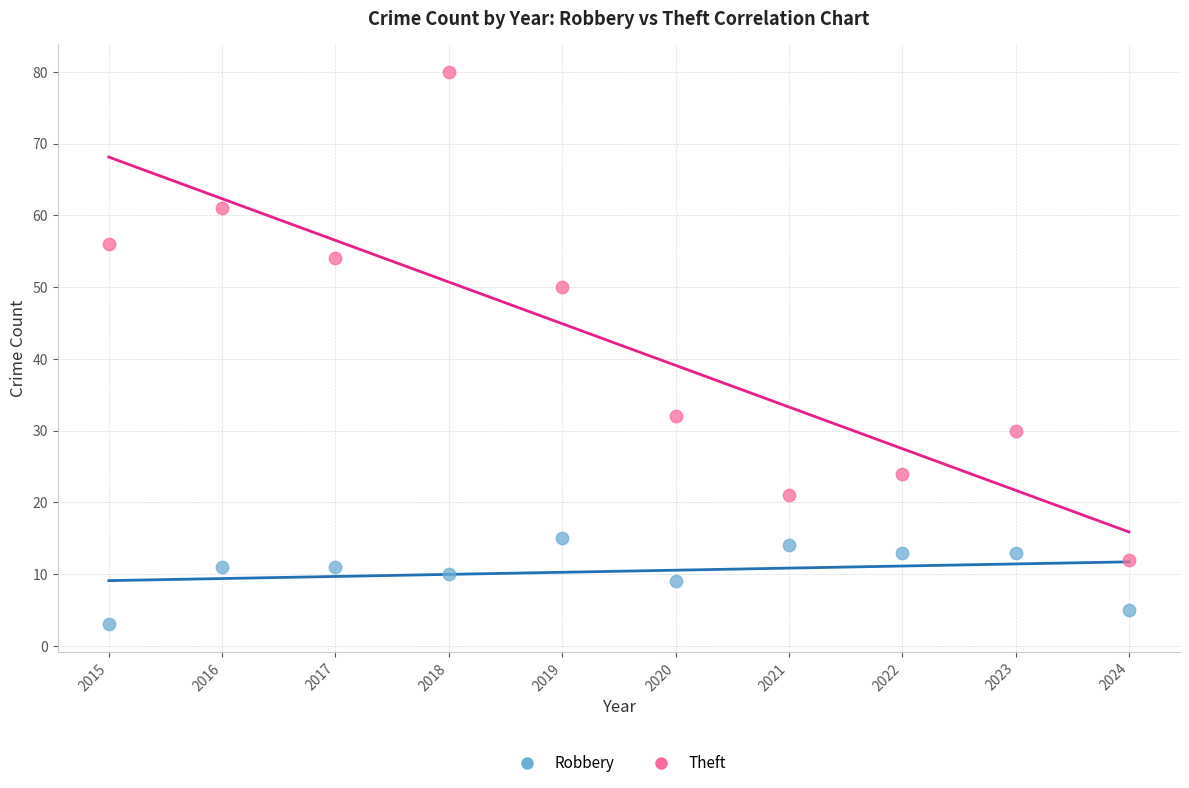

In the Theft series, what Y value is closest to 46?

50